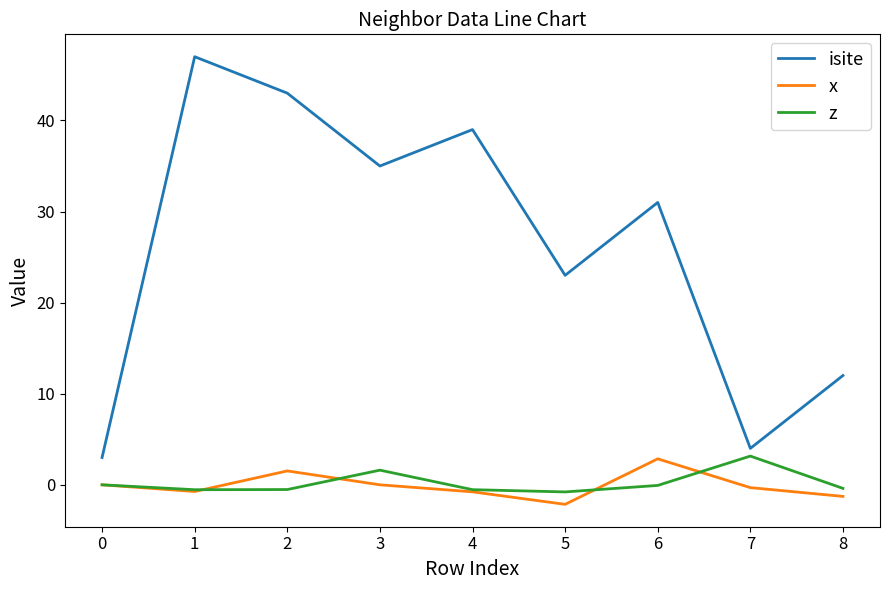

True or false: isite and x intersect in this chart.

False